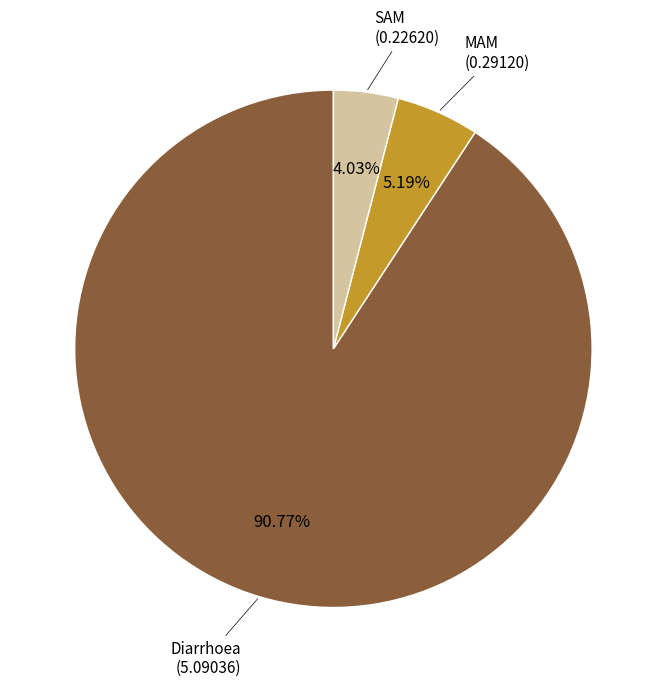

To the nearest percent, what percentage of the pie is MAM?

5%